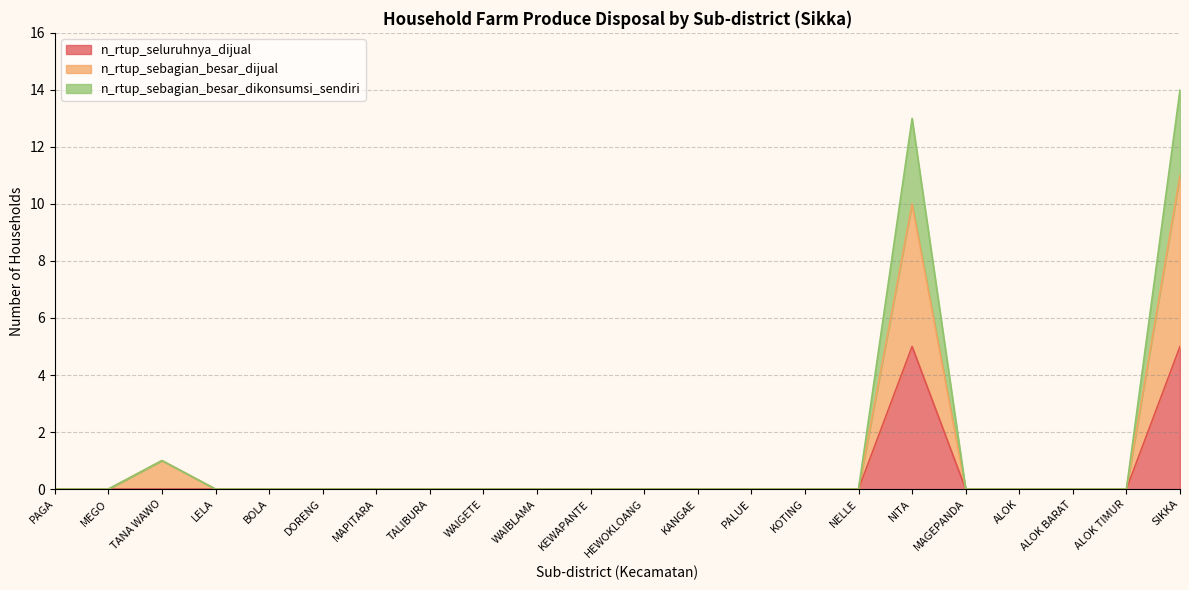

At KEWAPANTE, list the series in order from largest to smallest.

n_rtup_seluruhnya_dijual, n_rtup_sebagian_besar_dijual, n_rtup_sebagian_besar_dikonsumsi_sendiri